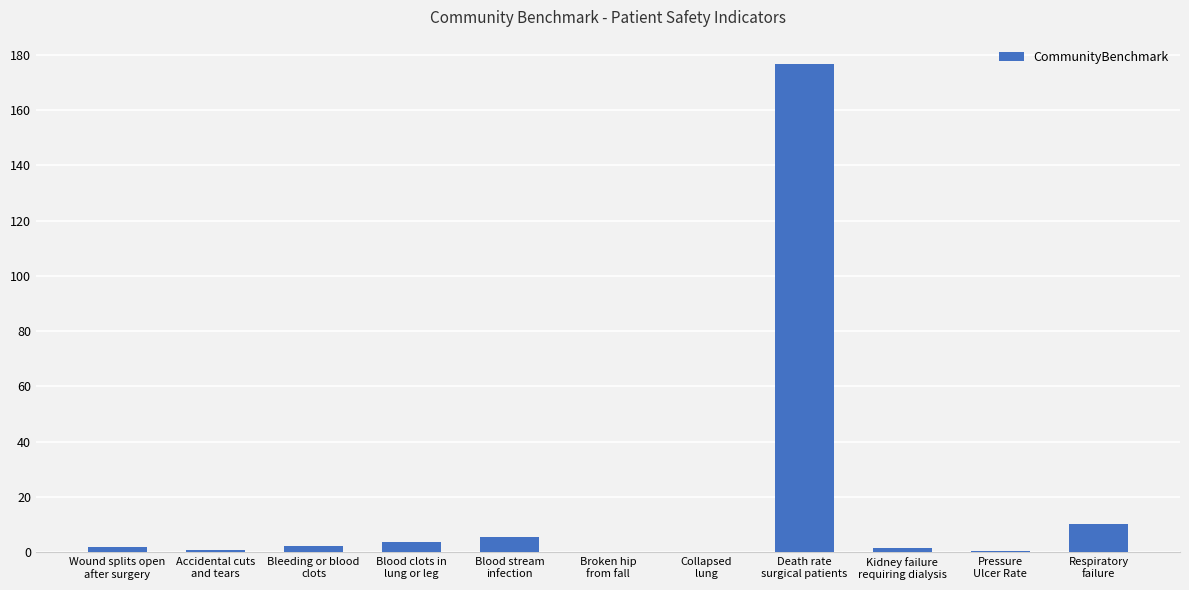

What value does the data have at Pressure
Ulcer Rate?

0.7